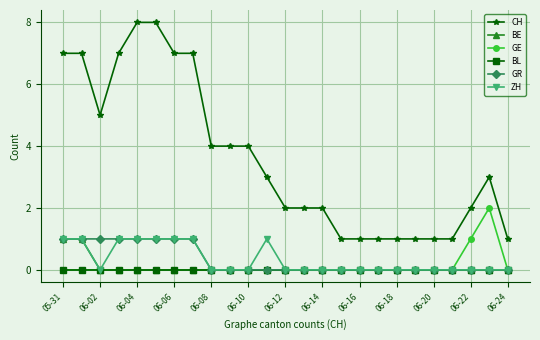

What is the maximum value for CH?

8